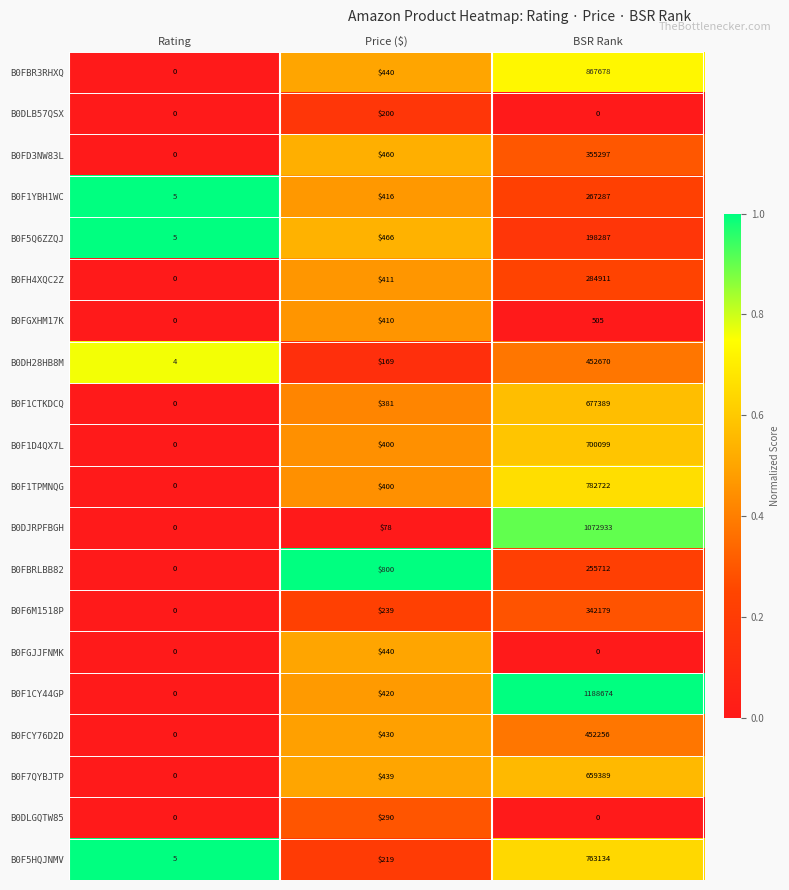

Which series has the widest spread of values?

B0F1CY44GP